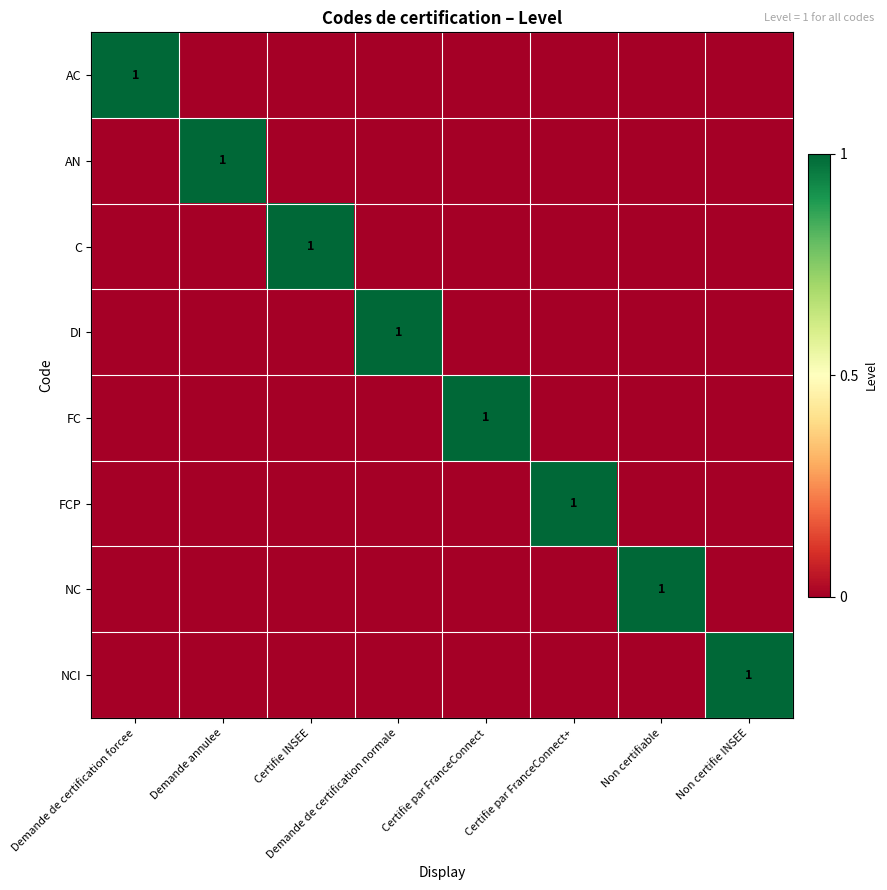

How many data points in AN are above 0?

1